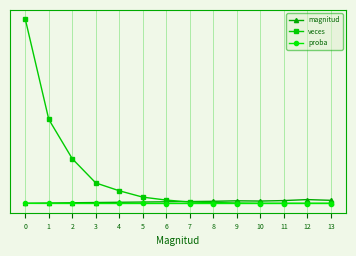

Does the chart have visible grid lines?

Yes